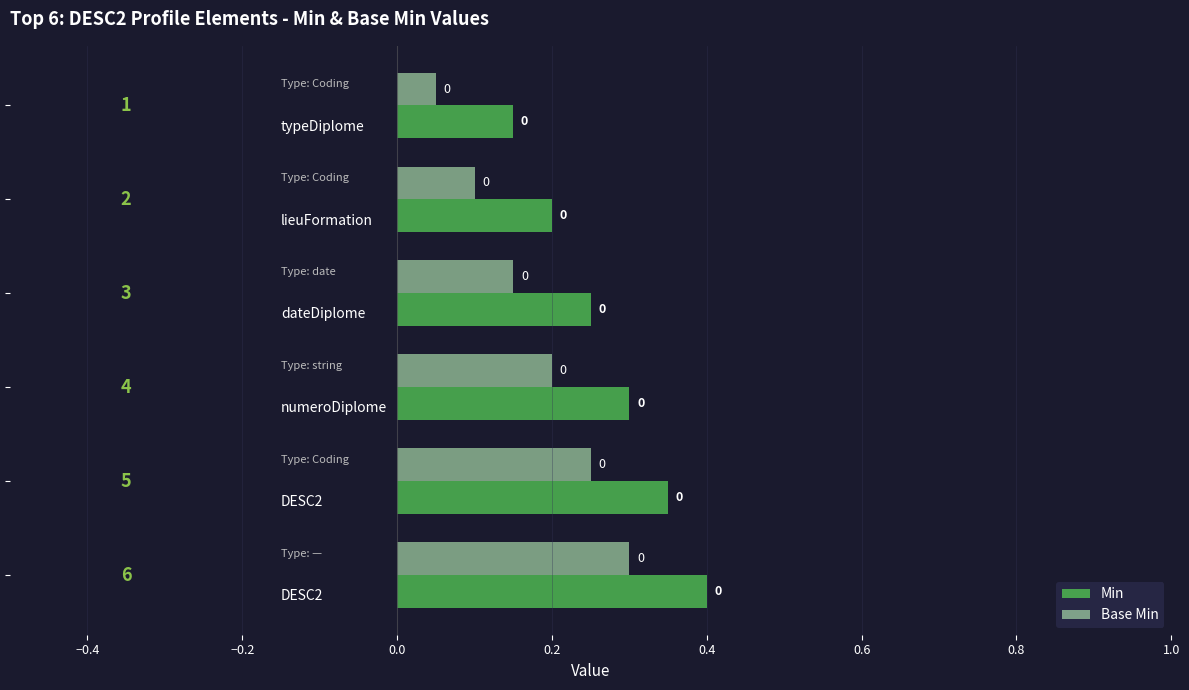

What is the highest value of the Min series?

0.4